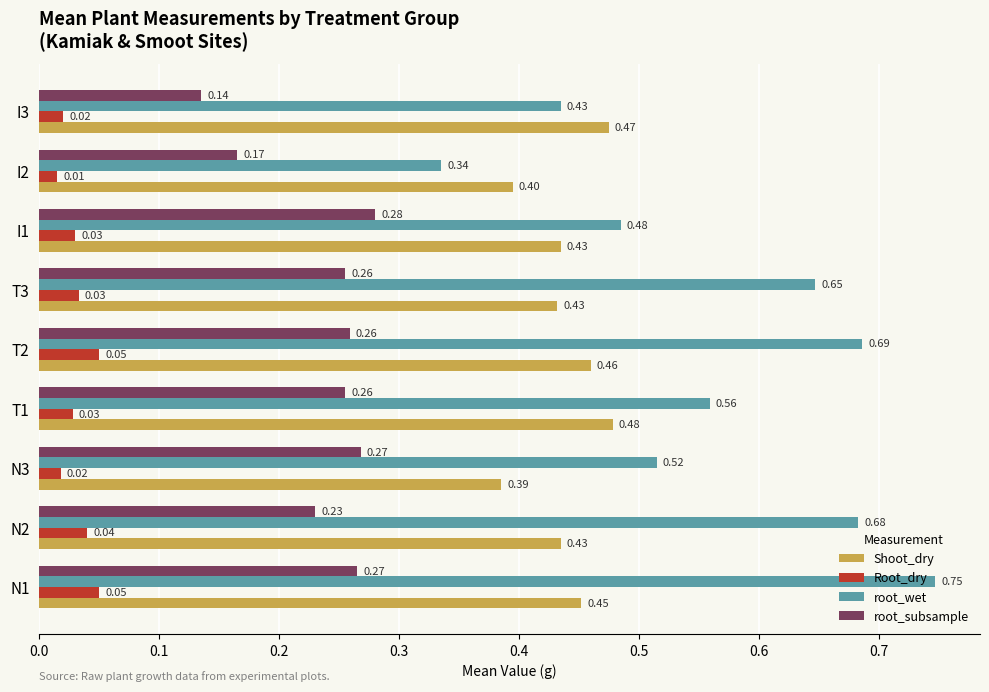

At which label does root_subsample reach its minimum?

I3